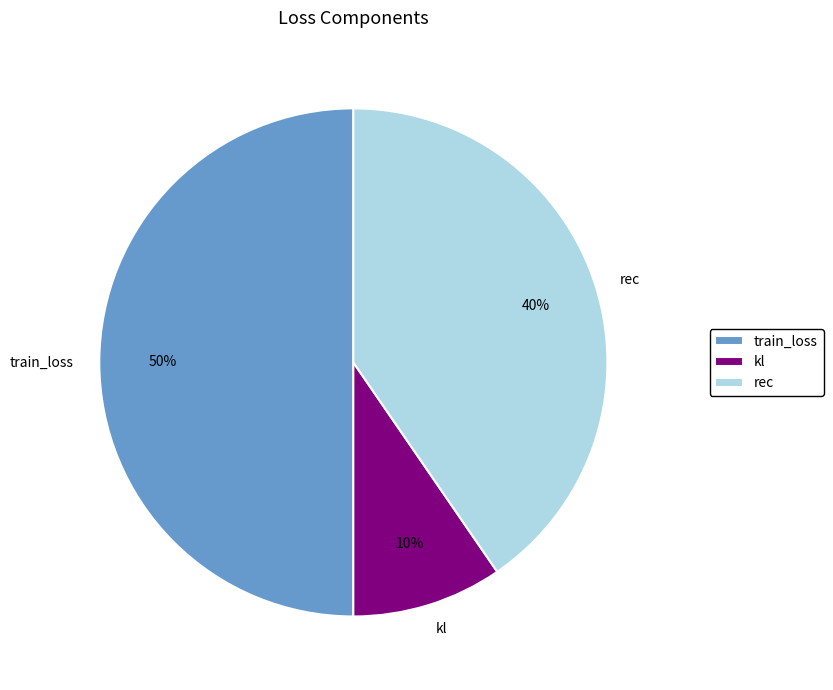

Is it true that rec is 51% of the pie?

False